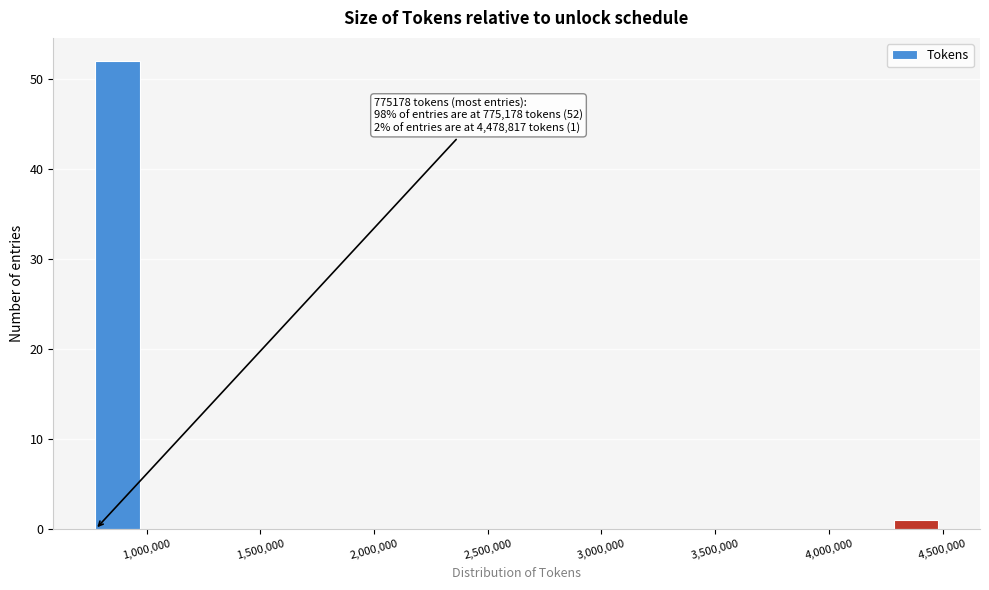

Read against the x-axis, roughly where is the centre of the tallest bar?

850000